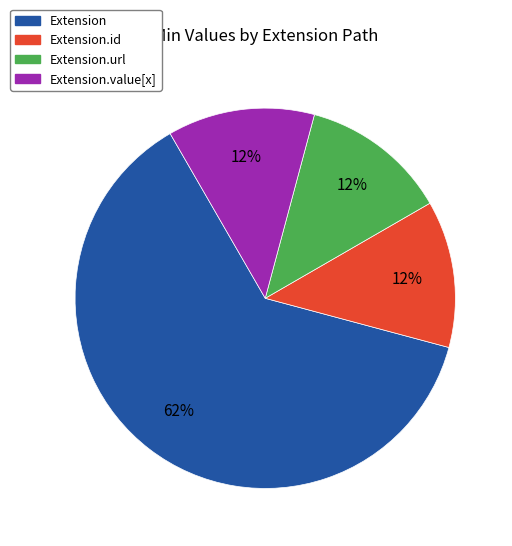

Which slice is the largest?

Extension